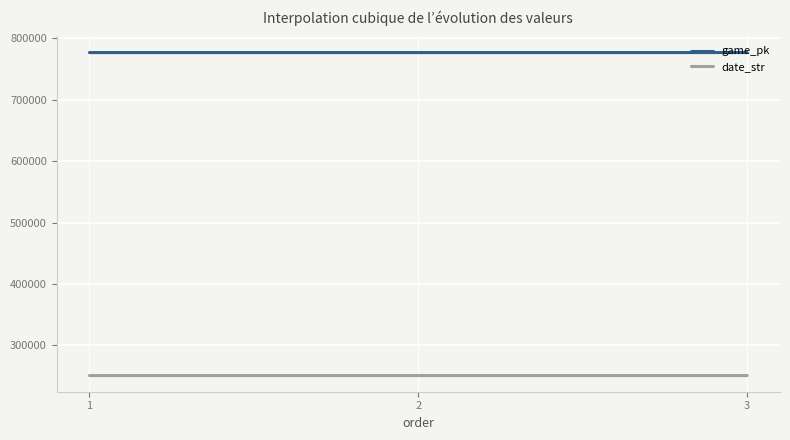

What is the sum of all date_str values?

752427